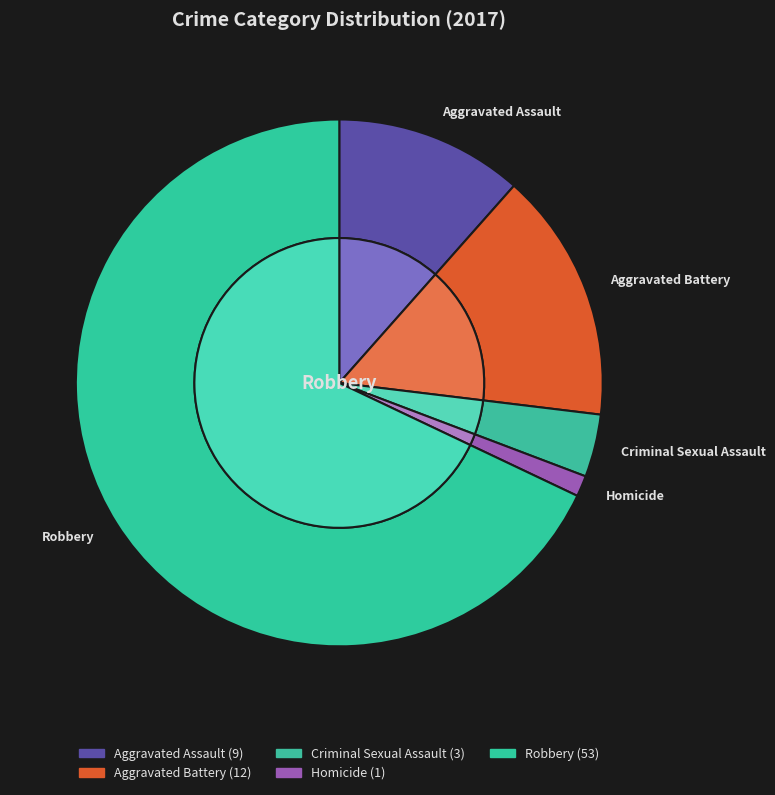

Which slice is the smallest?

Homicide